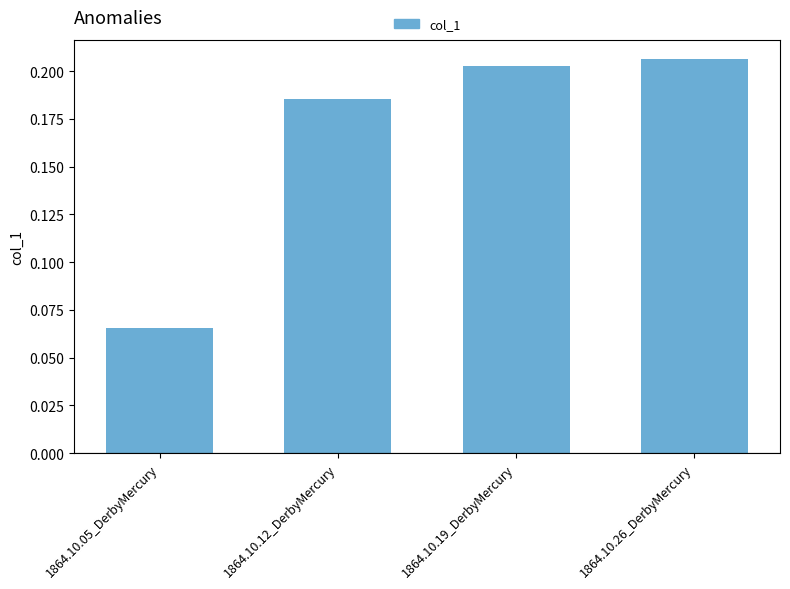

Count the values in the range 0 to 1.

4